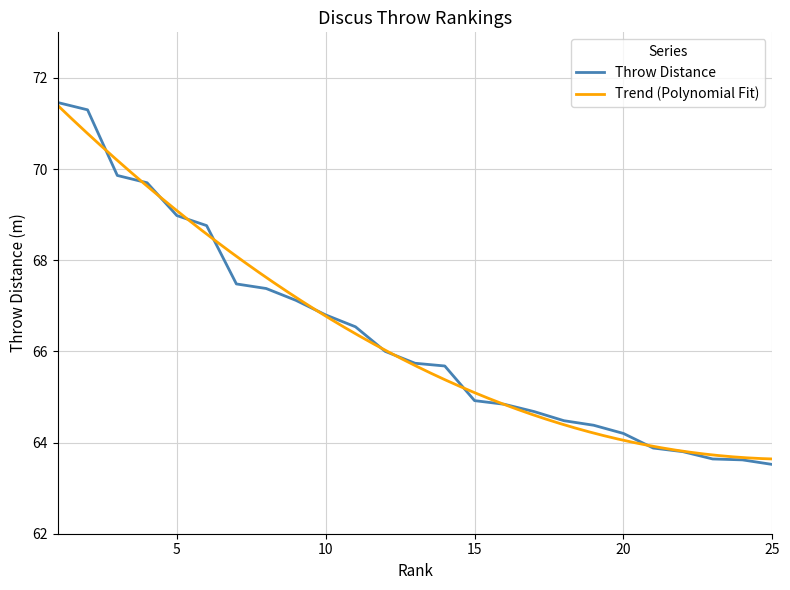

The value of Throw Distance at 5 is 69.0. True or false?

True